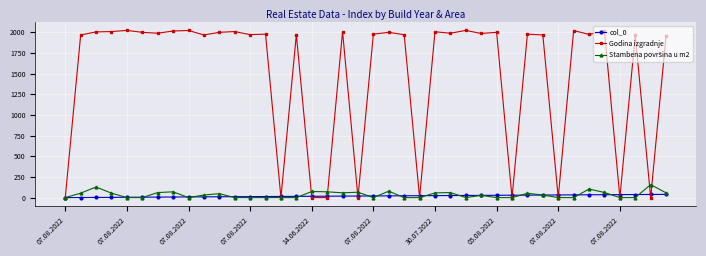

Which series has the largest total across all categories?

Godina izgradnje